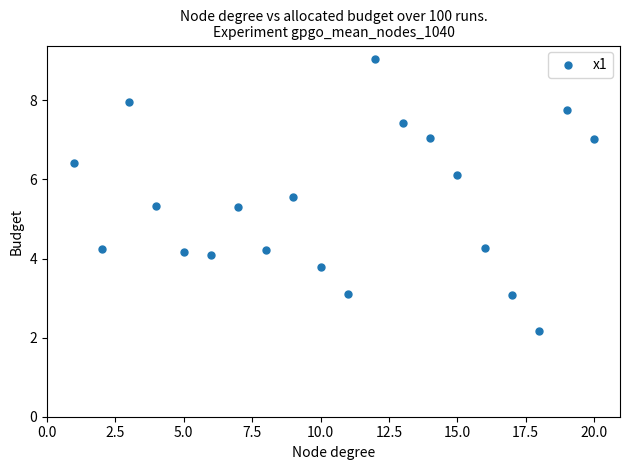

What is the range of Y values (max minus min)?

6.9